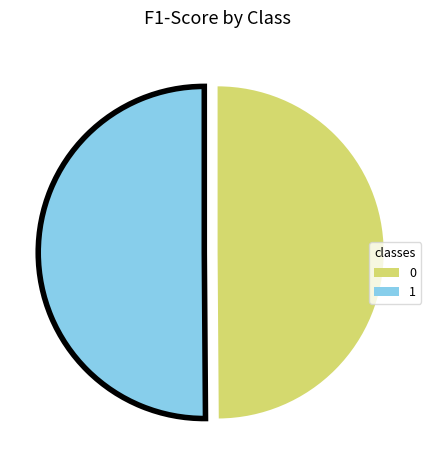

The 0 slice represents 42% of the pie. True or false?

False